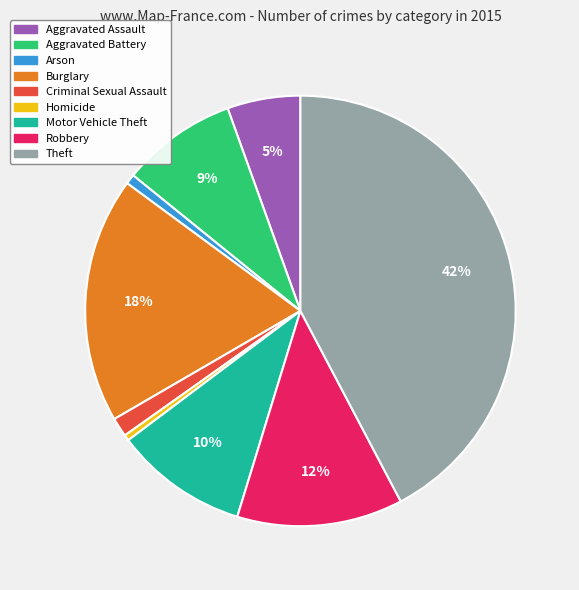

Count the number of slices in the pie.

9